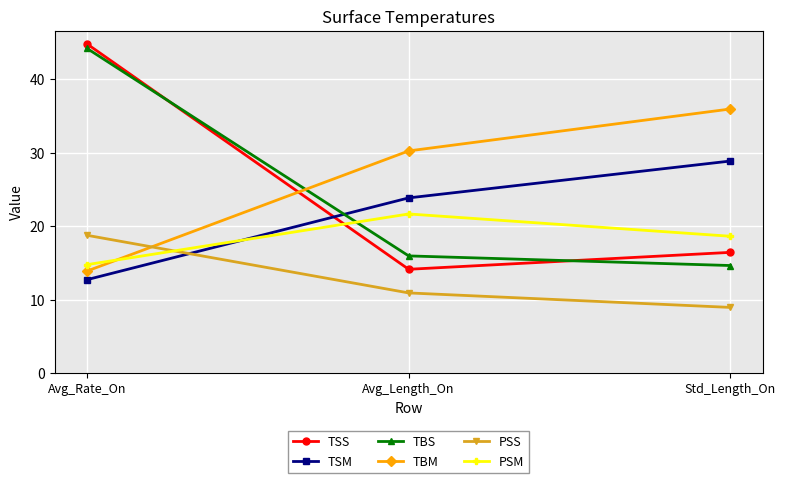

At which category does the chart reach its minimum across all series?

Std_Length_On